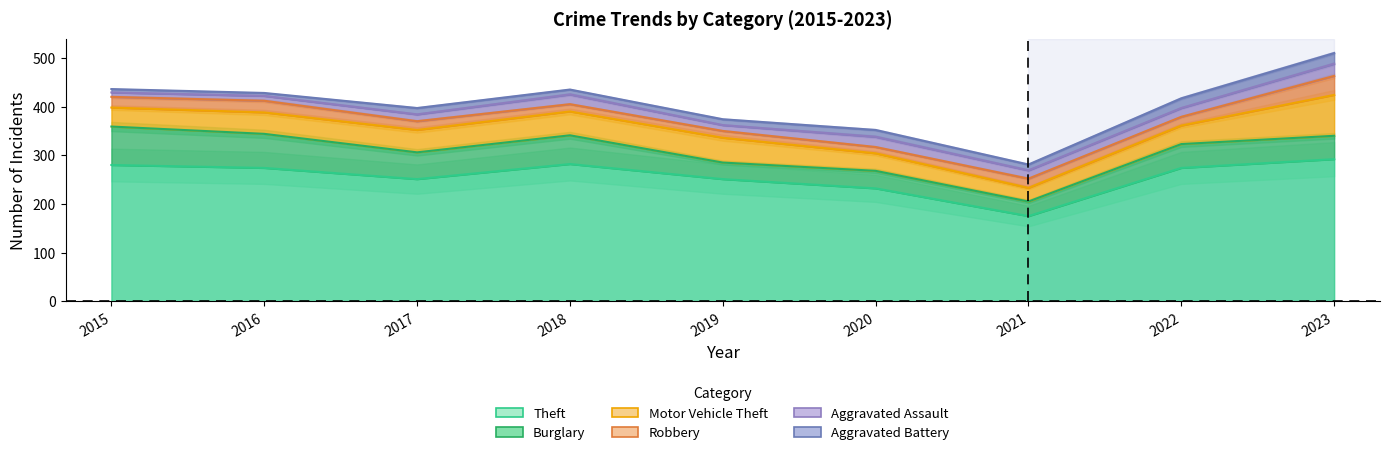

True or false: Burglary and Aggravated Assault intersect in this chart.

False